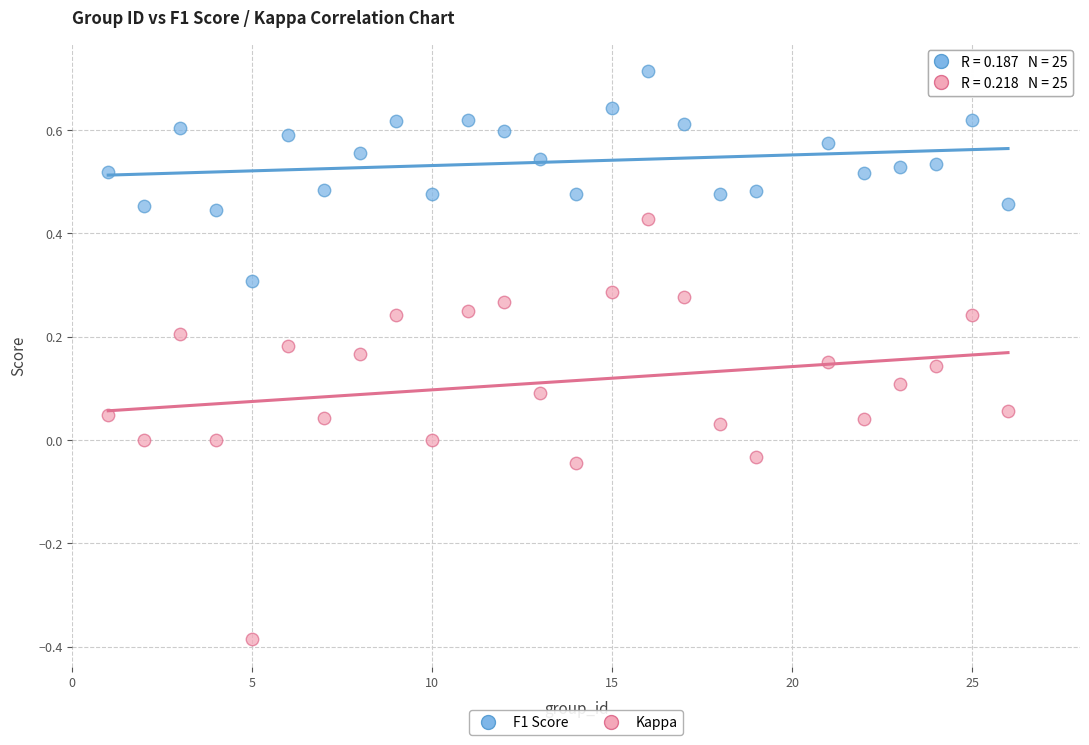

Which series reaches the minimum Y coordinate?

Kappa